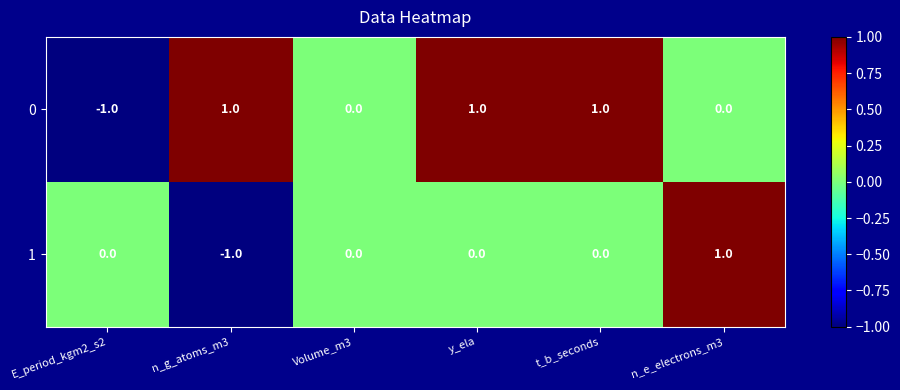

The 0 series shows 1 at n_g_atoms_m3. True or false?

True